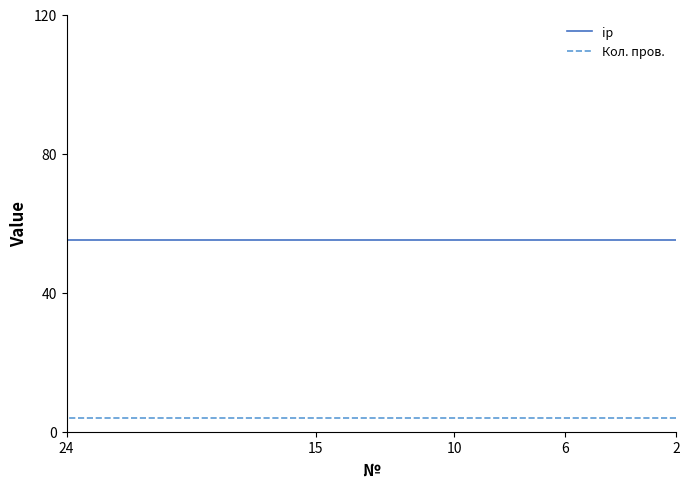

Reading left to right, transcribe all the data shown in this chart.

ip: 55	55	55	55	55
Кол. пров.: 4	4	4	4	4